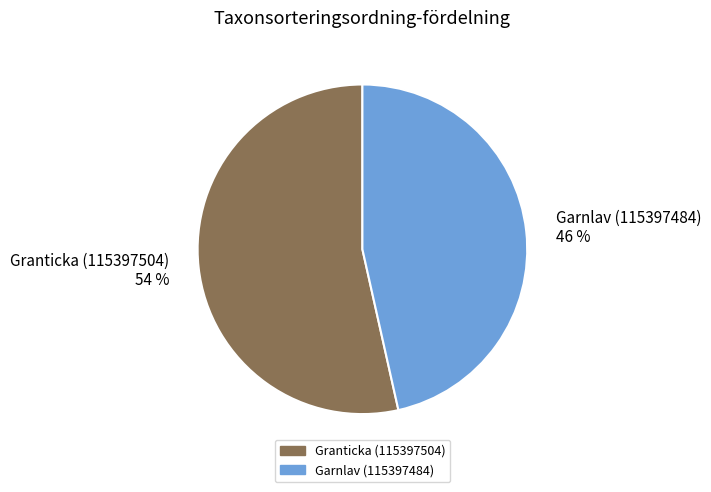

Is the sum of Garnlav (115397484) 46 % and Granticka (115397504) 54 % greater than half?

Yes